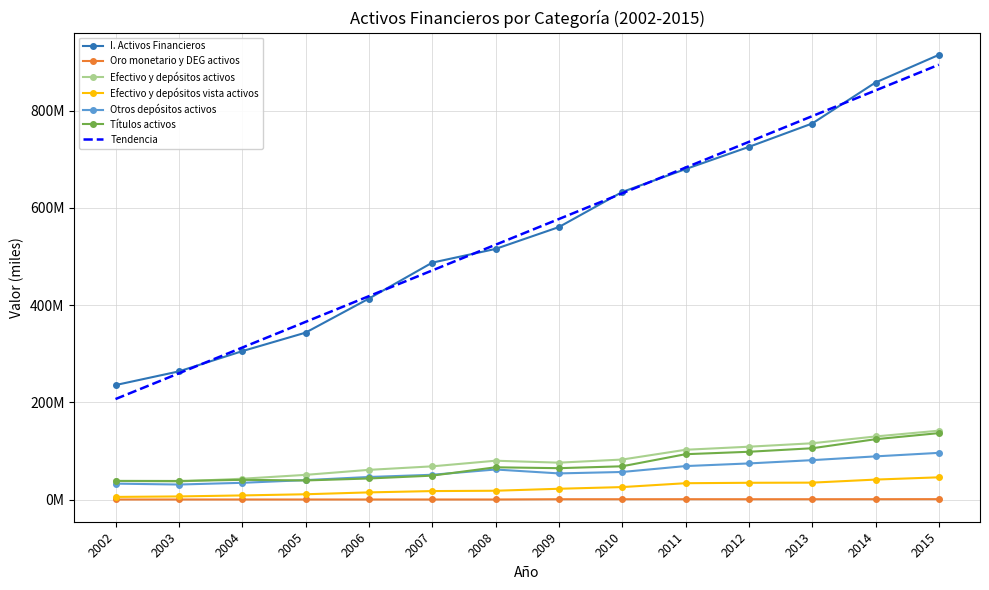

Between 2014 and 2013, which is larger?

2014